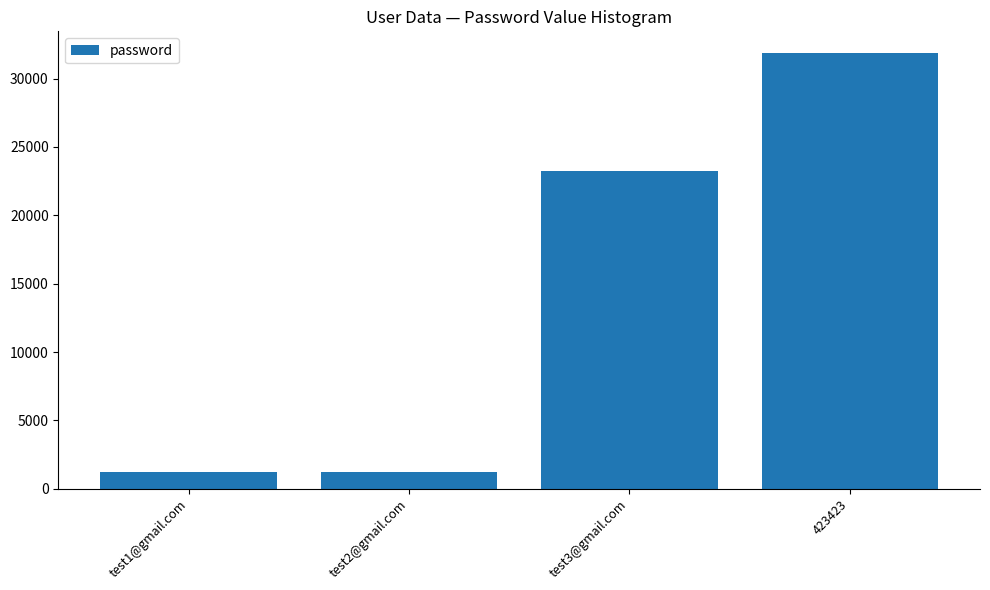

What is the difference between the values at test2@gmail.com and 423423?

30657